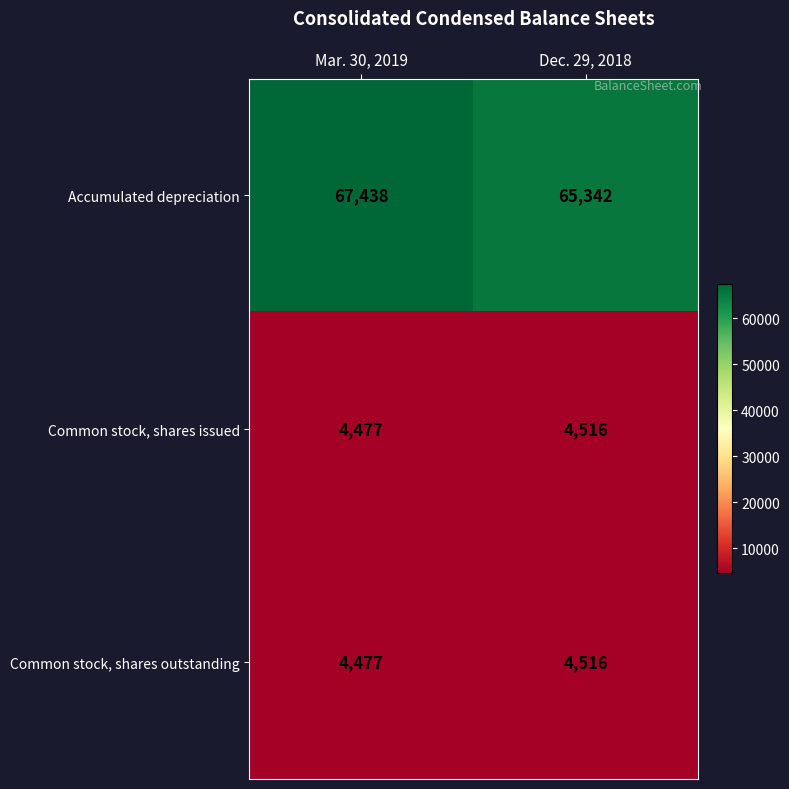

How many data points does each series have?

2